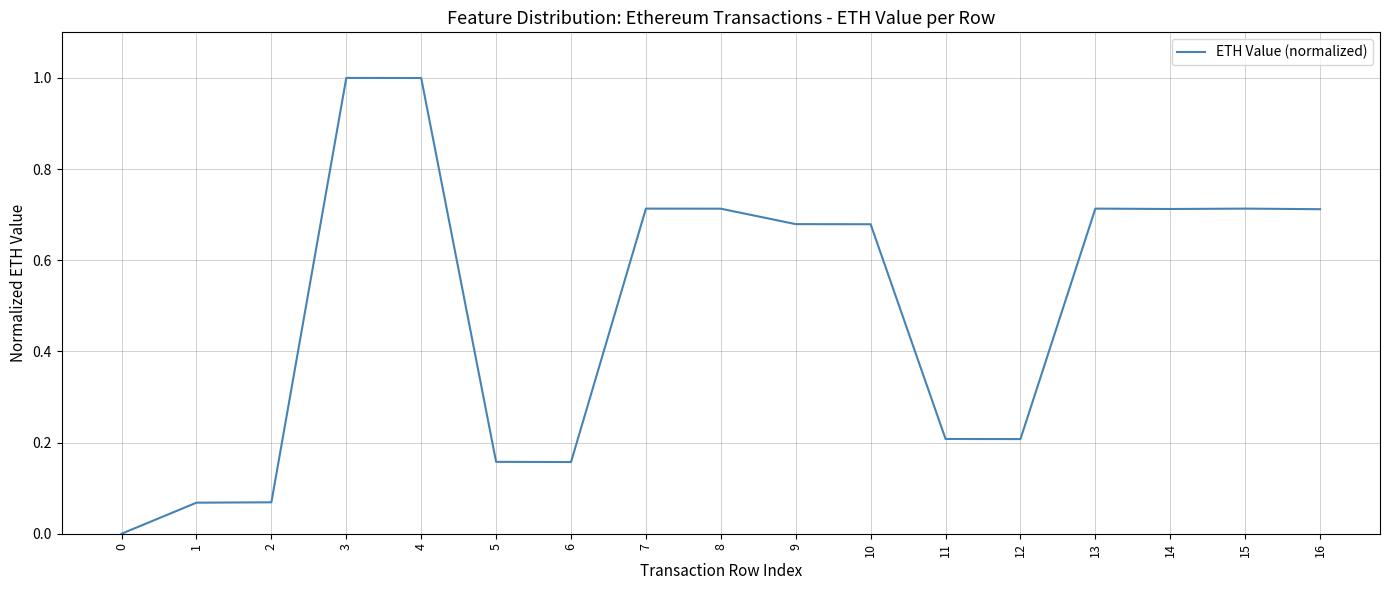

The chart shows a value of 0.2 at 9. True or false?

False